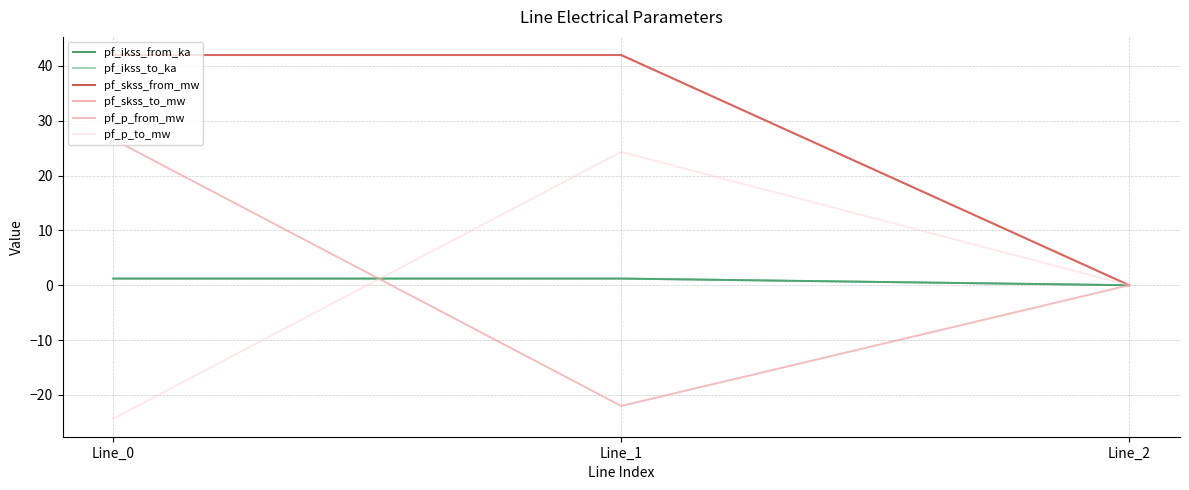

Reading right to left, extract all data points from this chart.

pf_ikss_from_ka: 0.0	1.2	1.2
pf_ikss_to_ka: 0.0	1.2	1.2
pf_skss_from_mw: 0.0	42.0	42.0
pf_skss_to_mw: 0.0	42.0	42.0
pf_p_from_mw: 0.0	-22.0	26.6
pf_p_to_mw: 0.0	24.3	-24.3